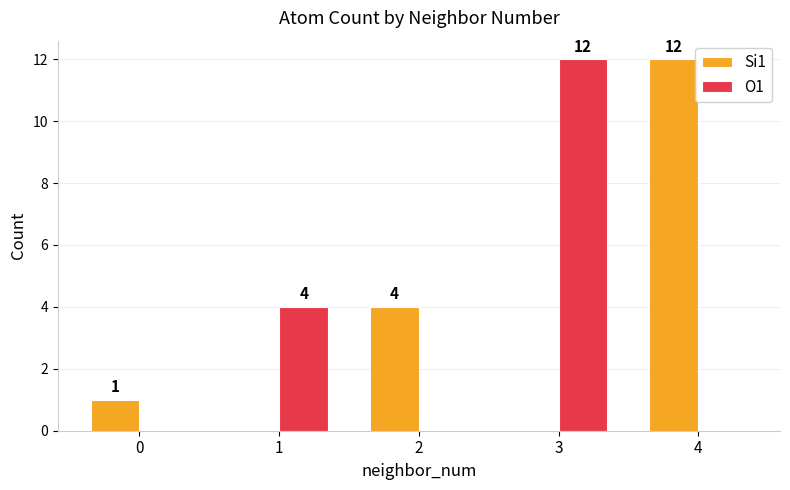

Is it true that O1 equals -5 at 0?

False